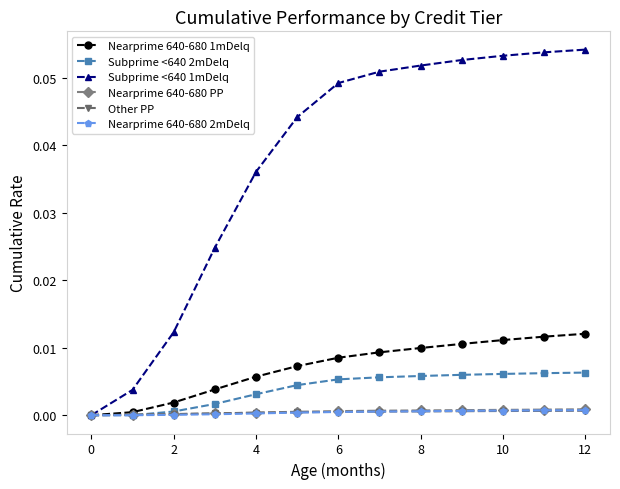

How many distinct data groups are displayed?

6